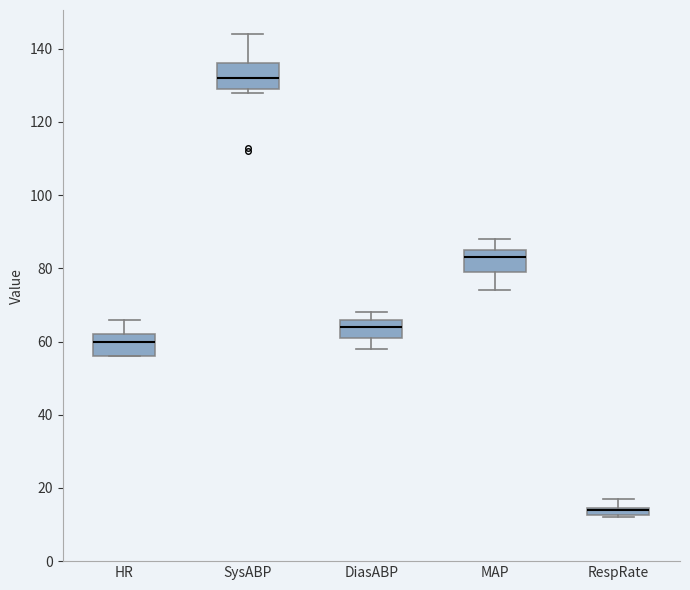

Where does the upper whisker of the box for HR end on the y-axis? The values are not printed on the chart, so give them approximately, as read against the axis.

66